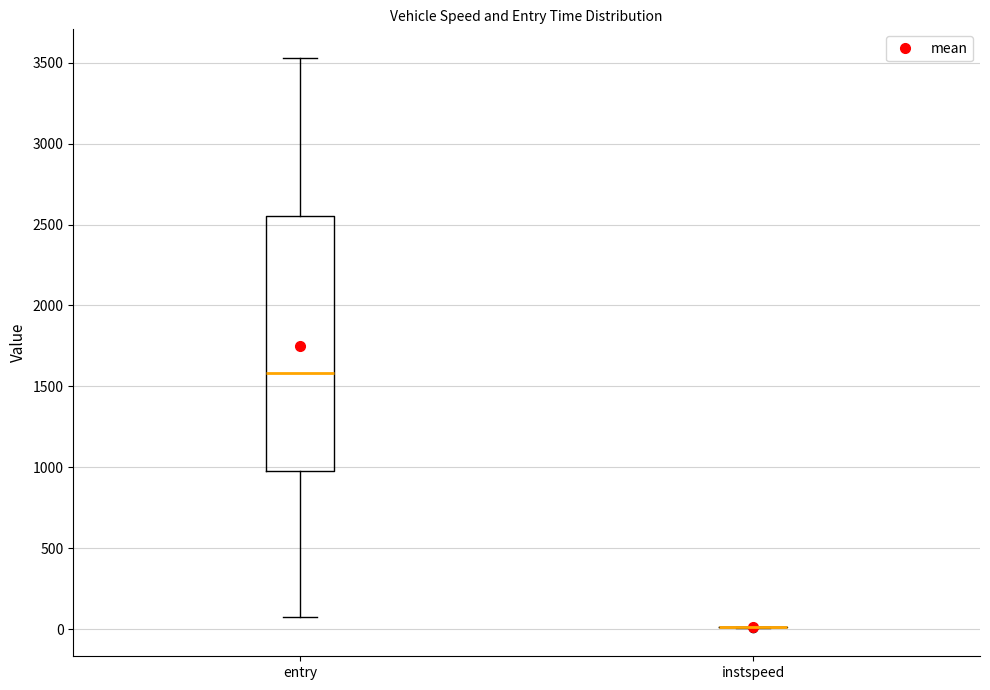

Where is the lower edge of the box for entry on the y-axis? The values are not printed on the chart, so give them approximately, as read against the axis.

950